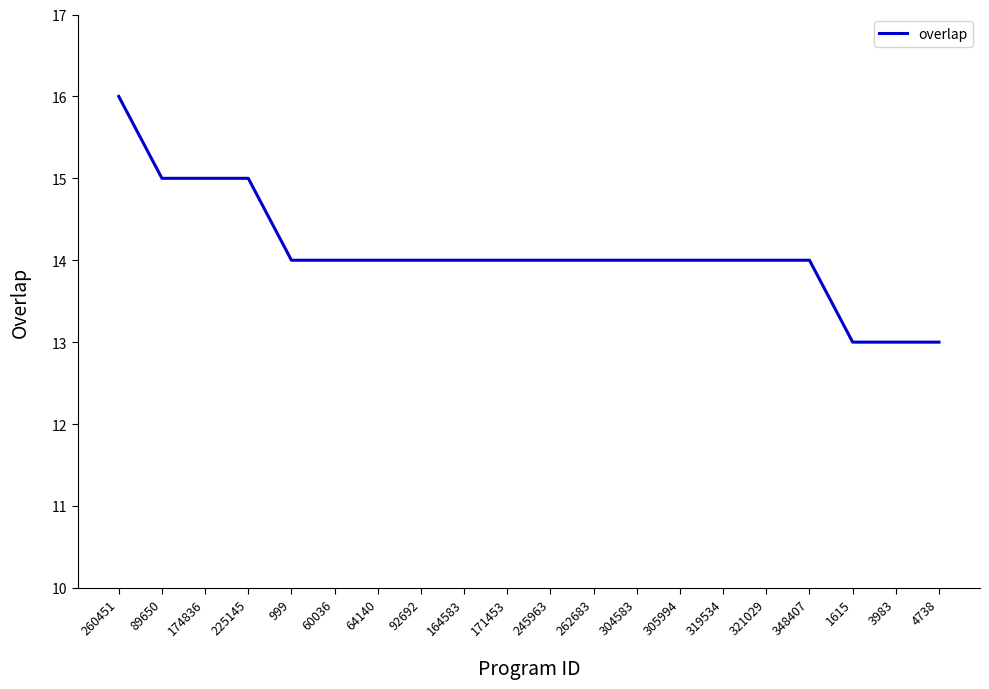

Which category has the highest value across all series?

260451